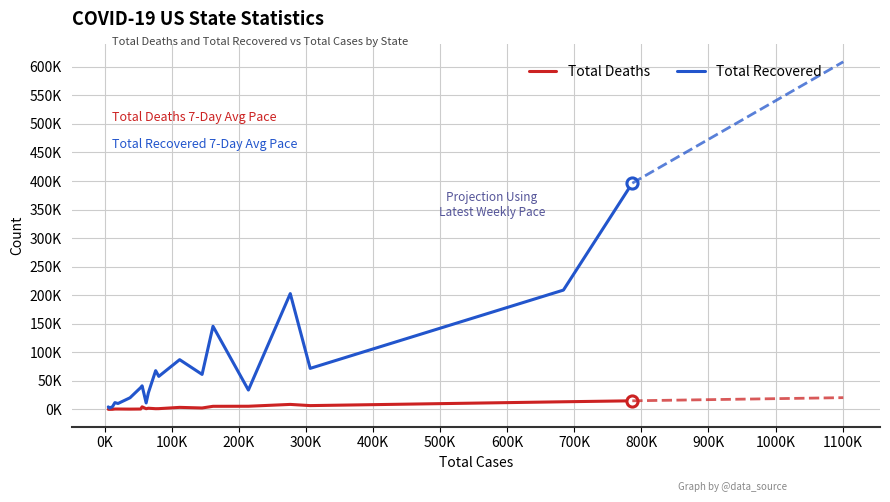

What are all the series names shown in the legend?

Total Deaths, Total Recovered